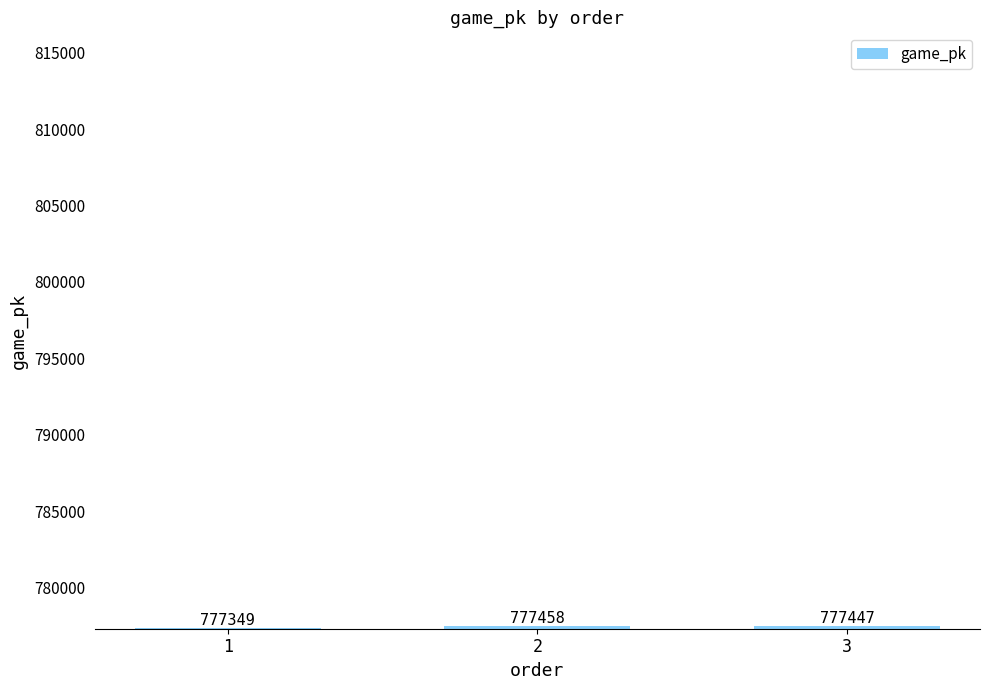

List the labels in order of value, smallest first.

1, 3, 2